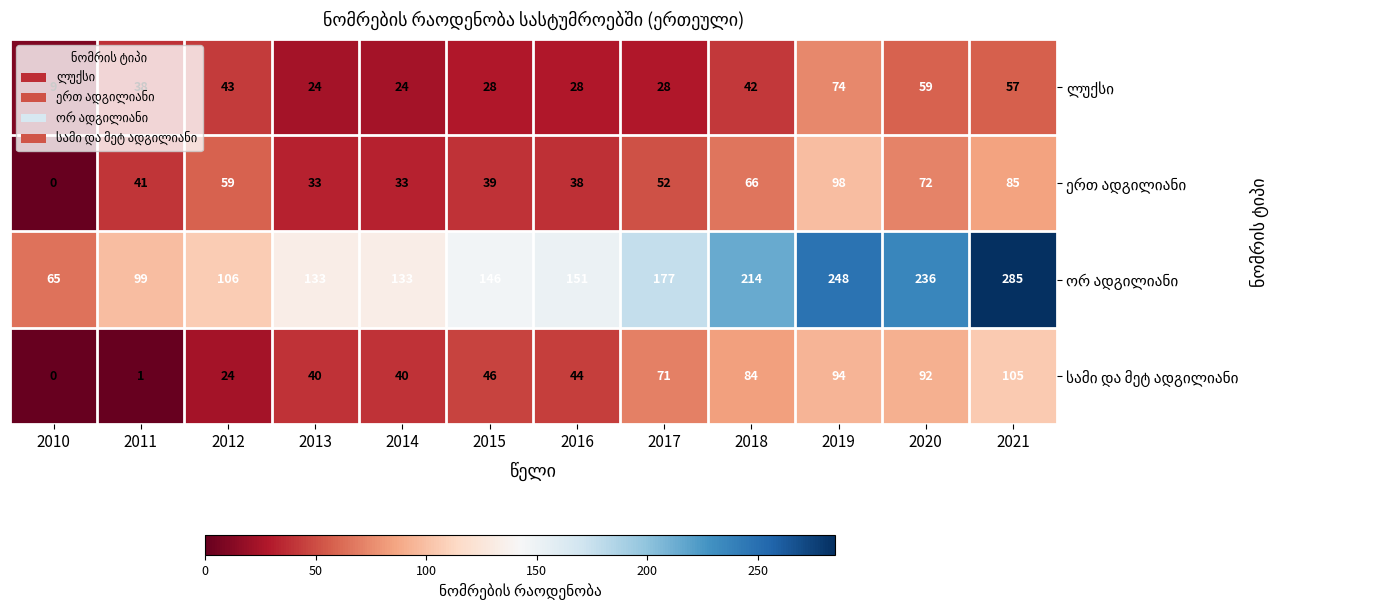

At how many categories does at least one series exceed 21?

12